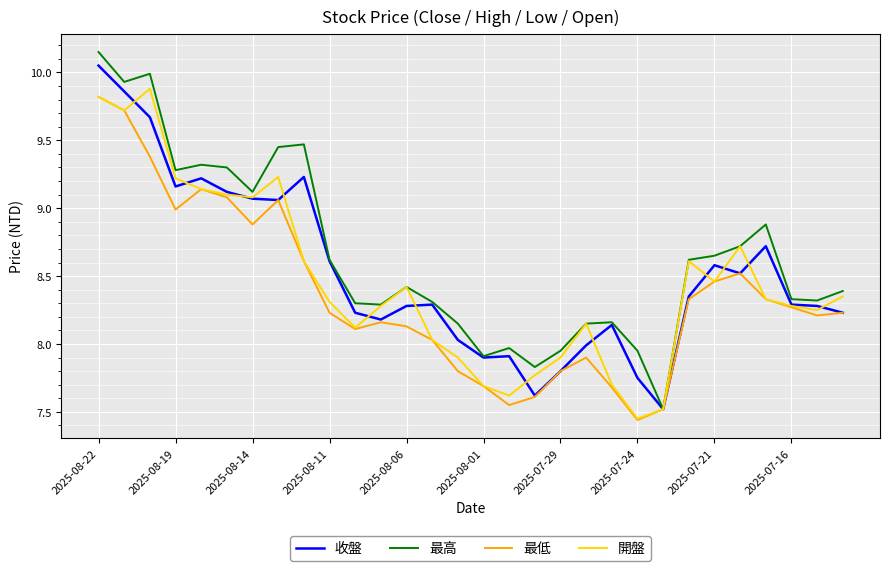

Which series has the largest total across all categories?

最高